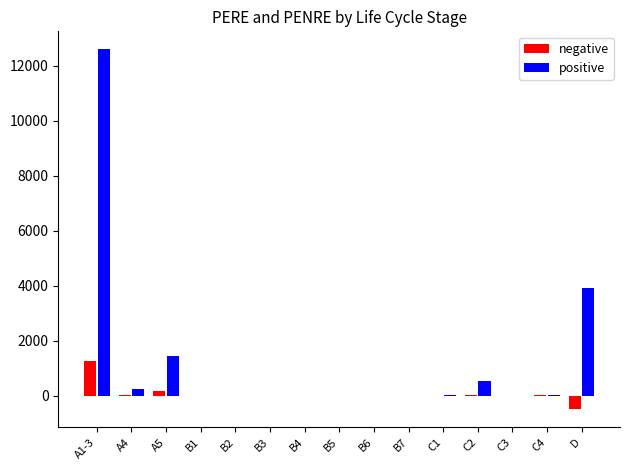

Where is positive nearest to the value 6300?

D